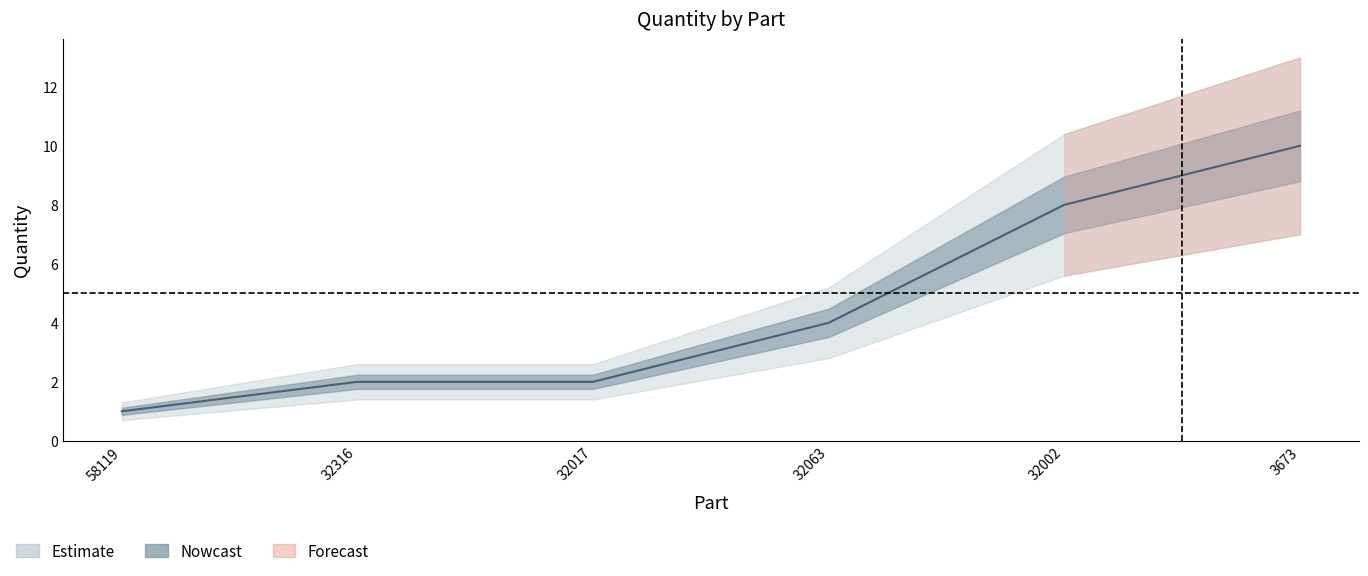

What is the change in value from 58119 to 32063?

+3